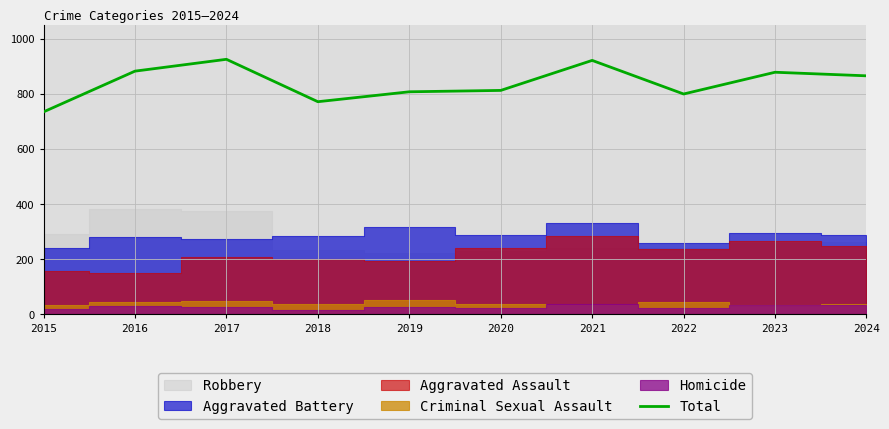

Does the chart display data point markers on the line(s)?

No